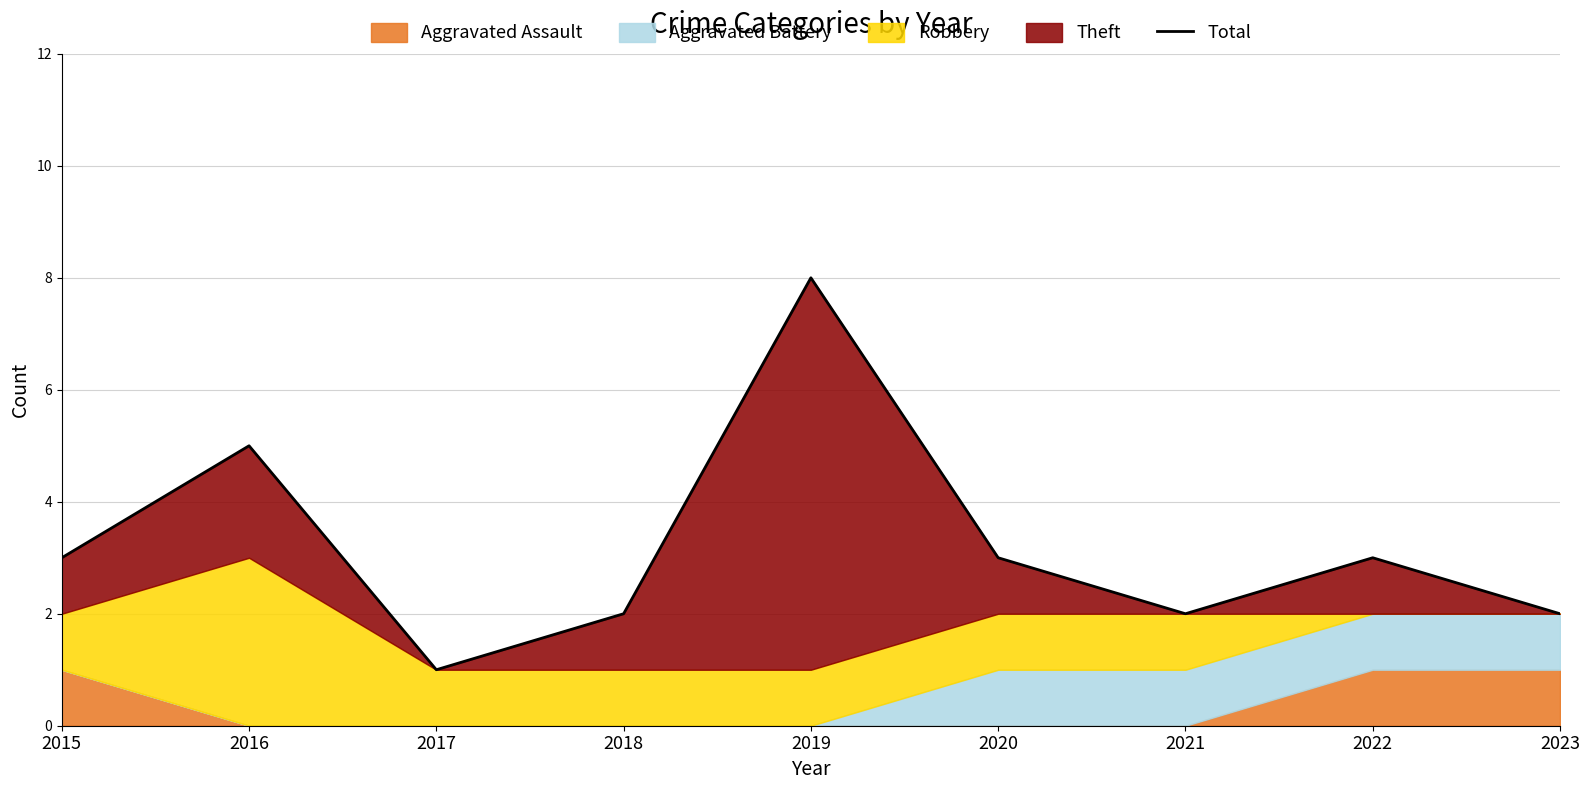

The chart shows a value of 2 at 2018. True or false?

True